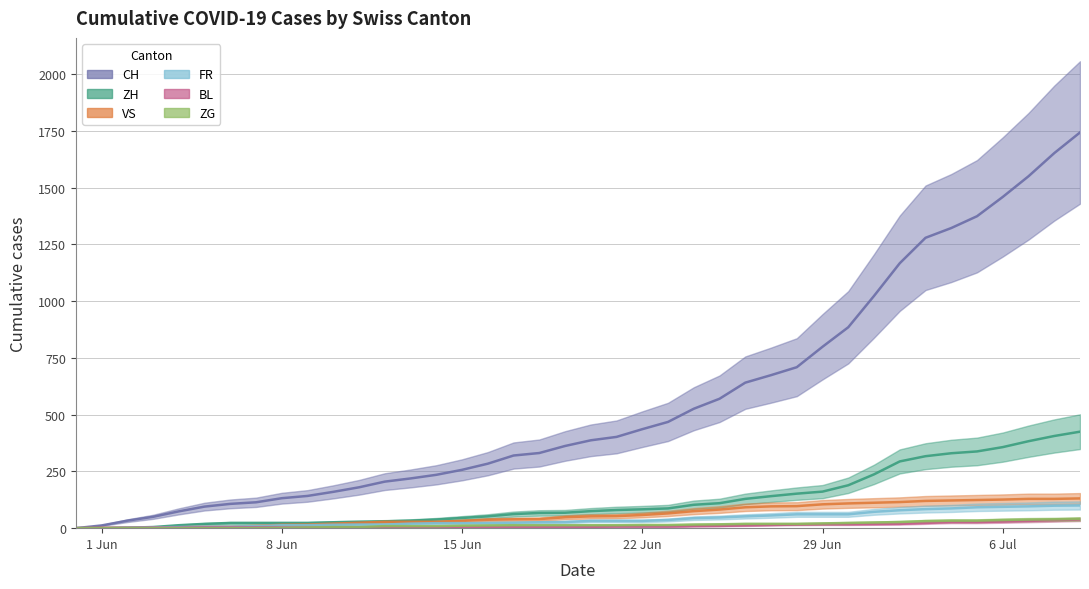

How many values in CH are above zero?

39